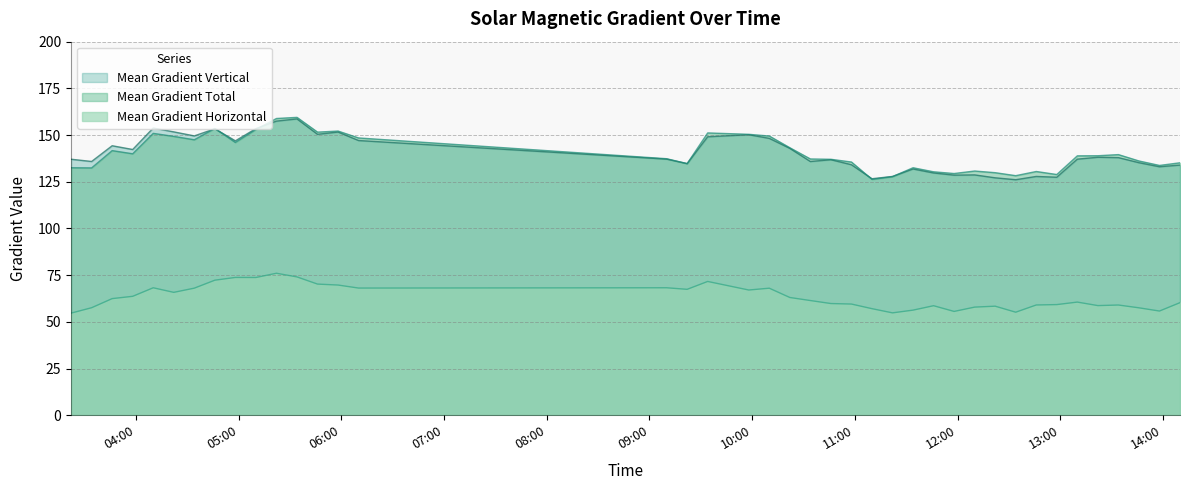

True or false: Mean Gradient Vertical has a value of 200.6 at 2014/03/09 04:58.

False